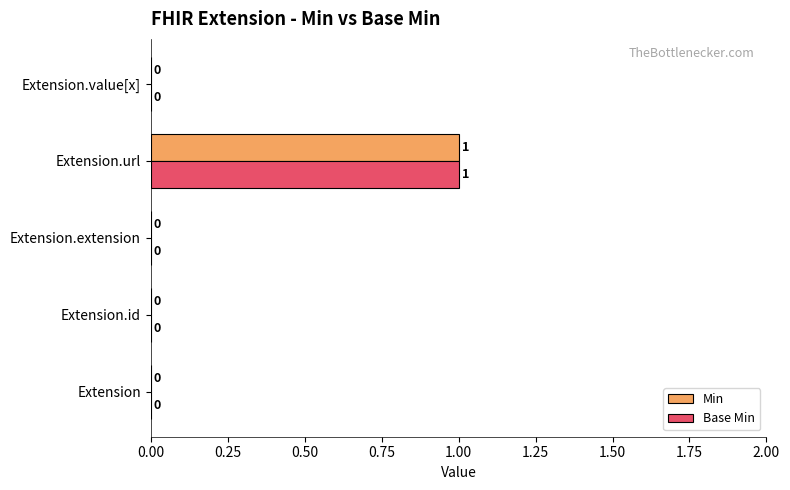

The value of Min at Extension.extension is 1. True or false?

False